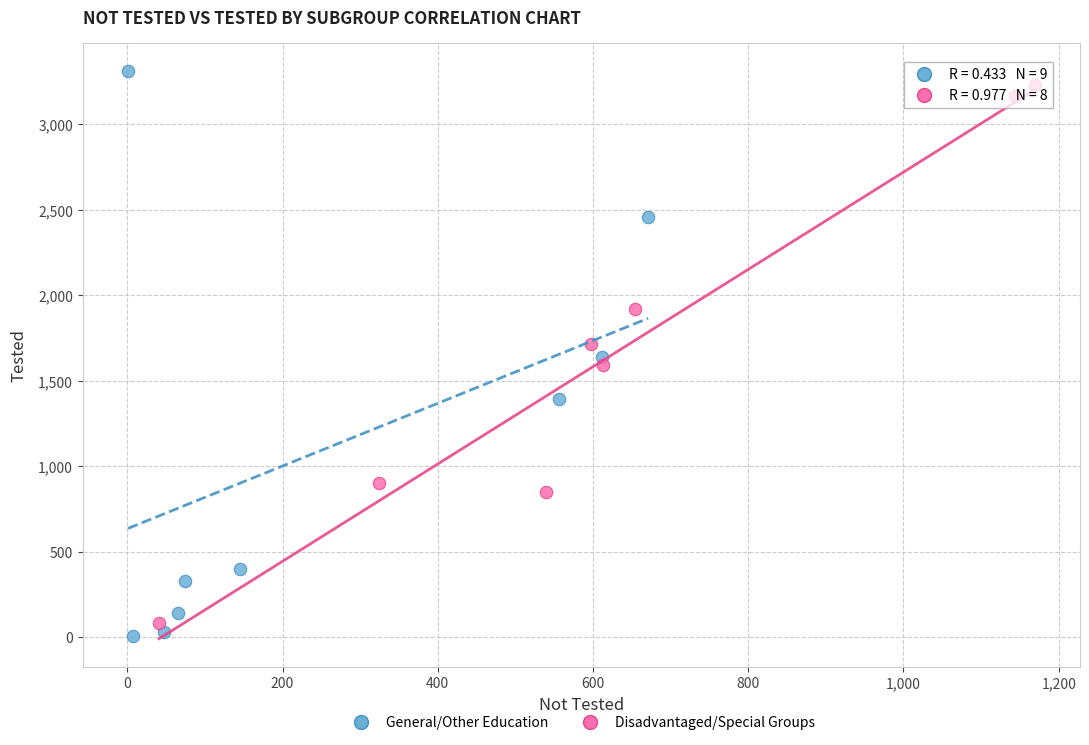

Which series has the widest spread of Y values?

General/Other Education